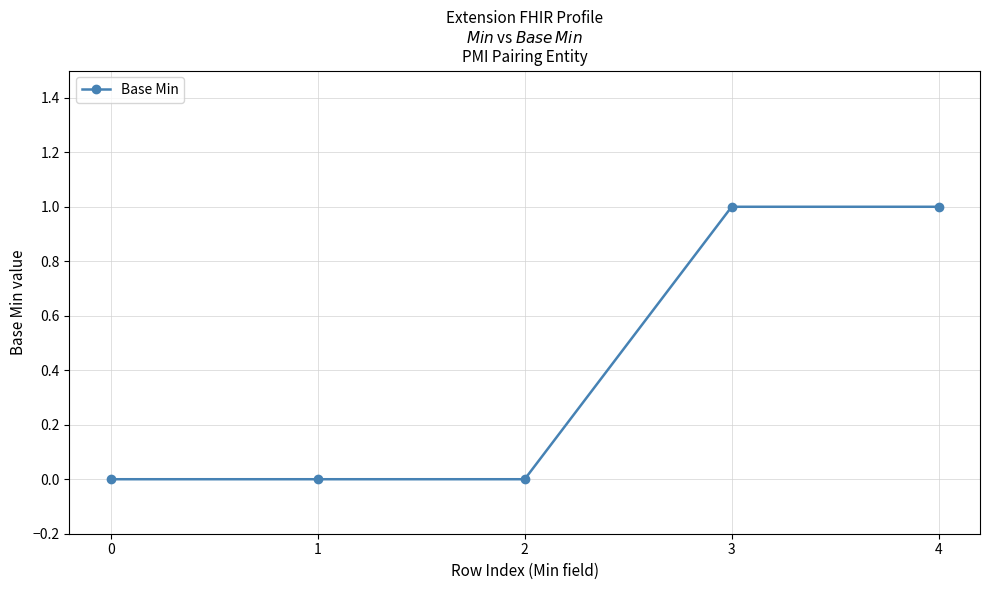

Reading right to left, transcribe all the data shown in this chart.

1	1	0	0	0